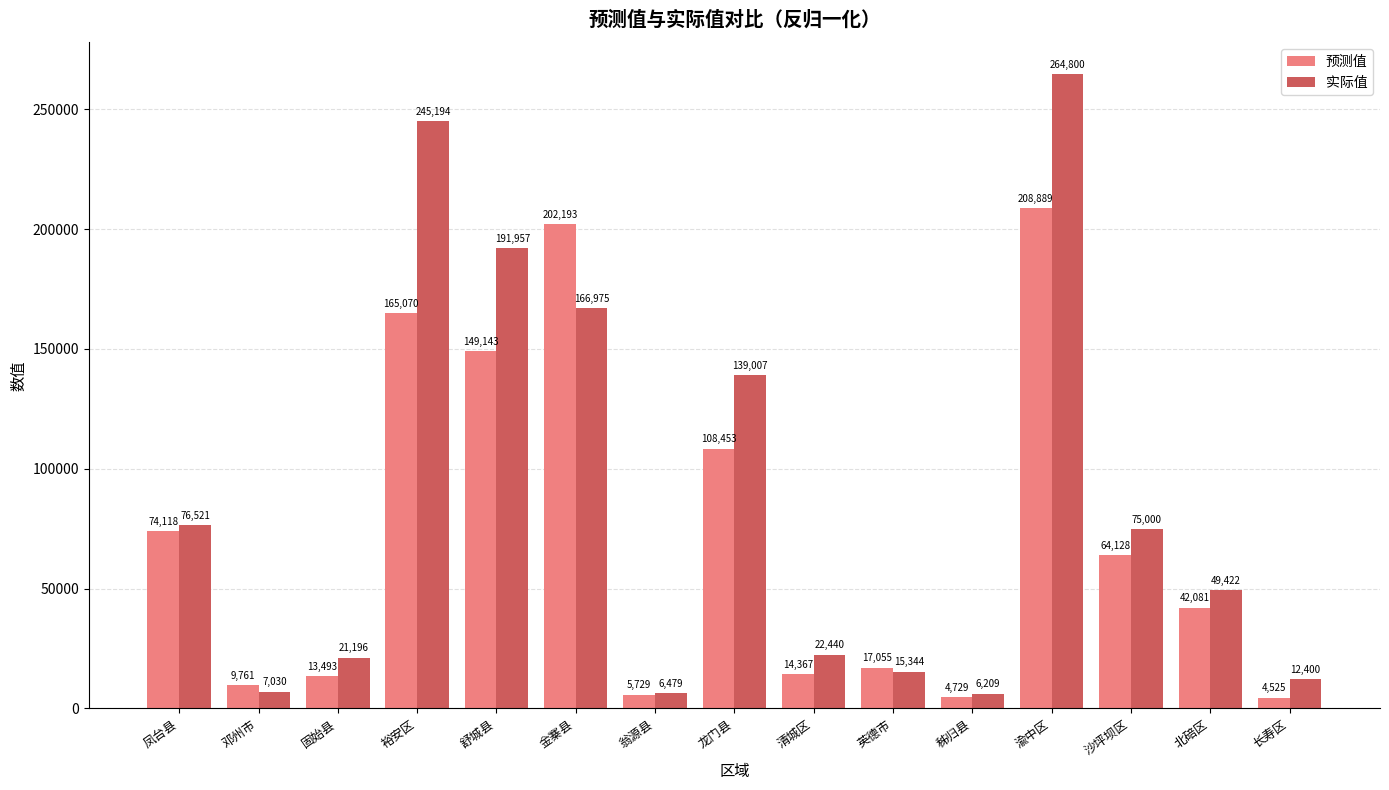

How many data points in 实际值 are less than 49422?

7